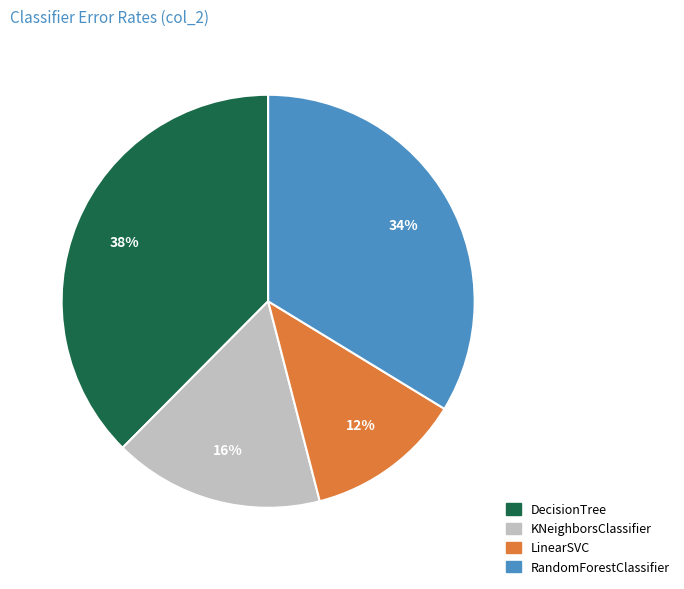

Is it true that DecisionTree is 38% of the pie?

True